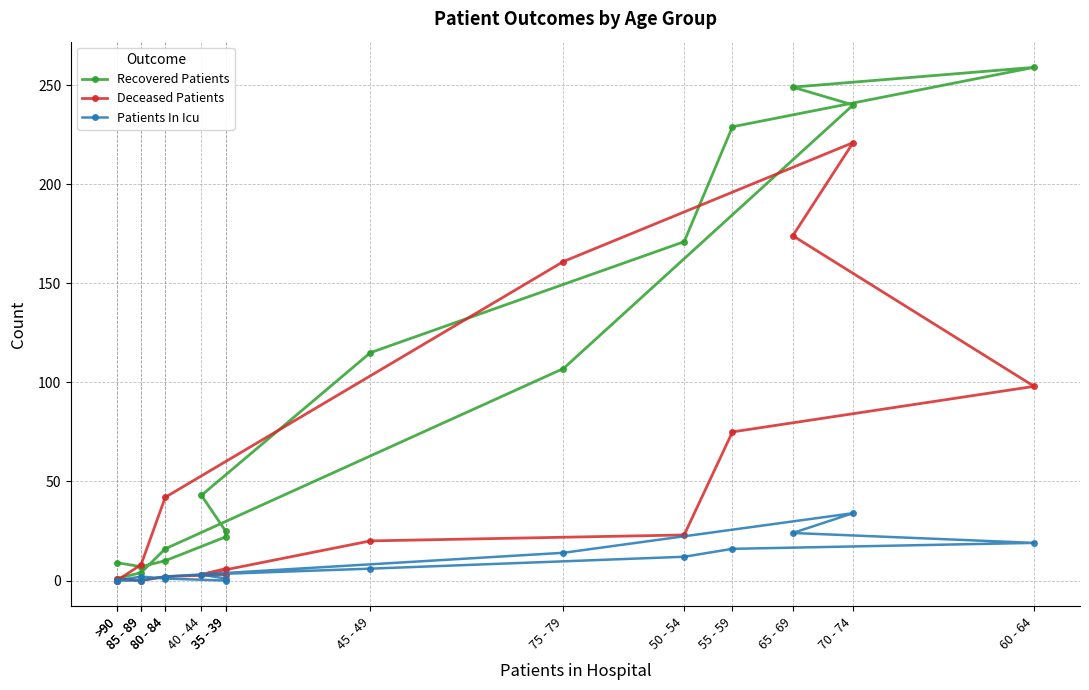

In Recovered Patients, how many points are lower than both neighbors (excluding endpoints)?

1